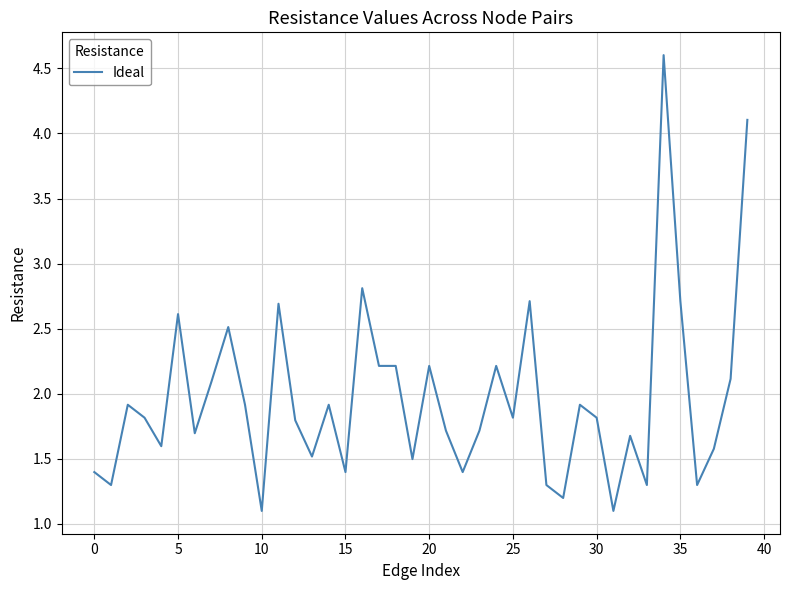

What is the difference between the maximum and minimum values?

3.5